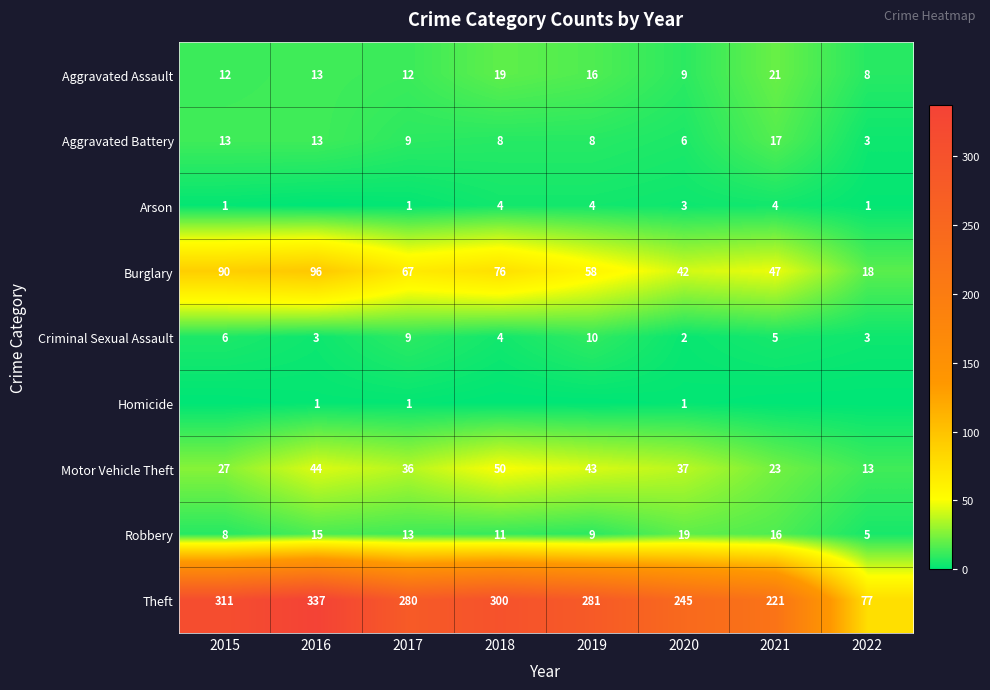

What is the spread (max minus min) of values at 2022?

77